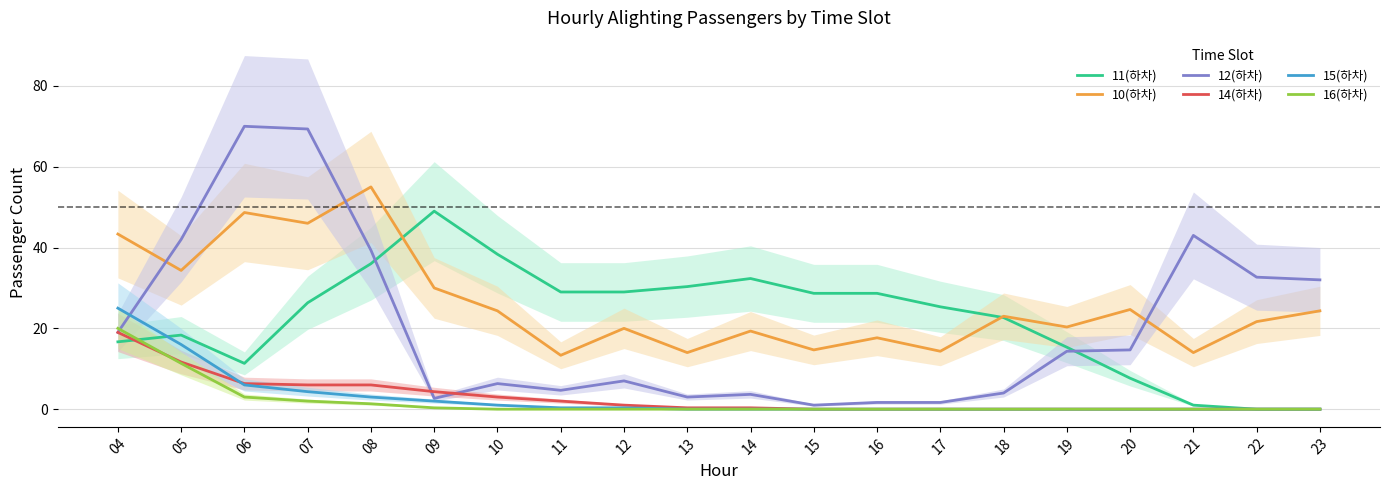

Is it true that 16(하차) equals 0.1 at 09?

False